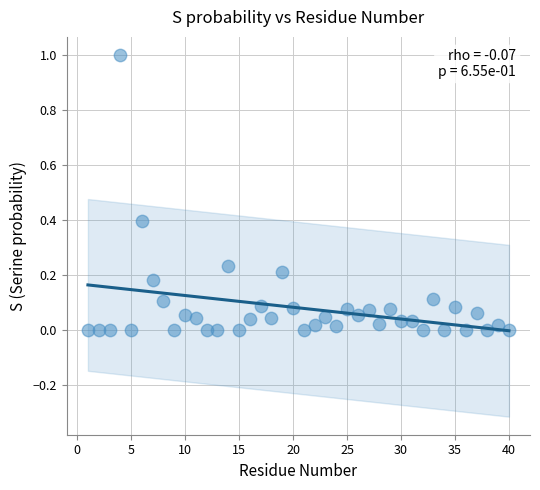

What is the range of X values (max minus min)?

39.0